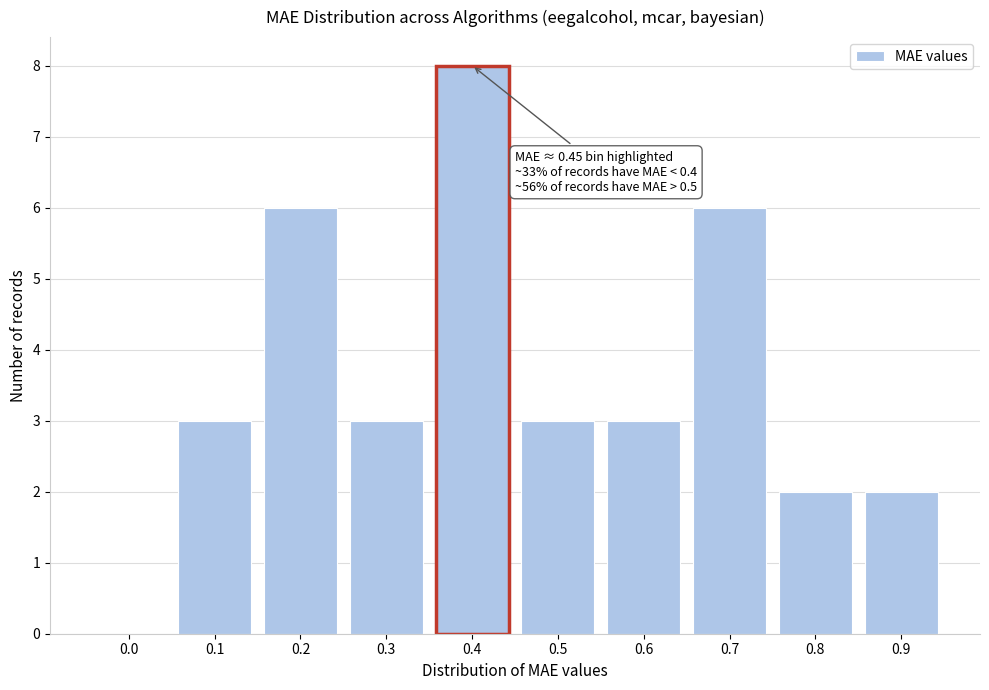

Reading left to right, what are all the values shown in this chart?

0.0=0	0.1=3	0.2=6	0.3=3	0.4=8	0.5=3	0.6=3	0.7=6	0.8=2	0.9=2